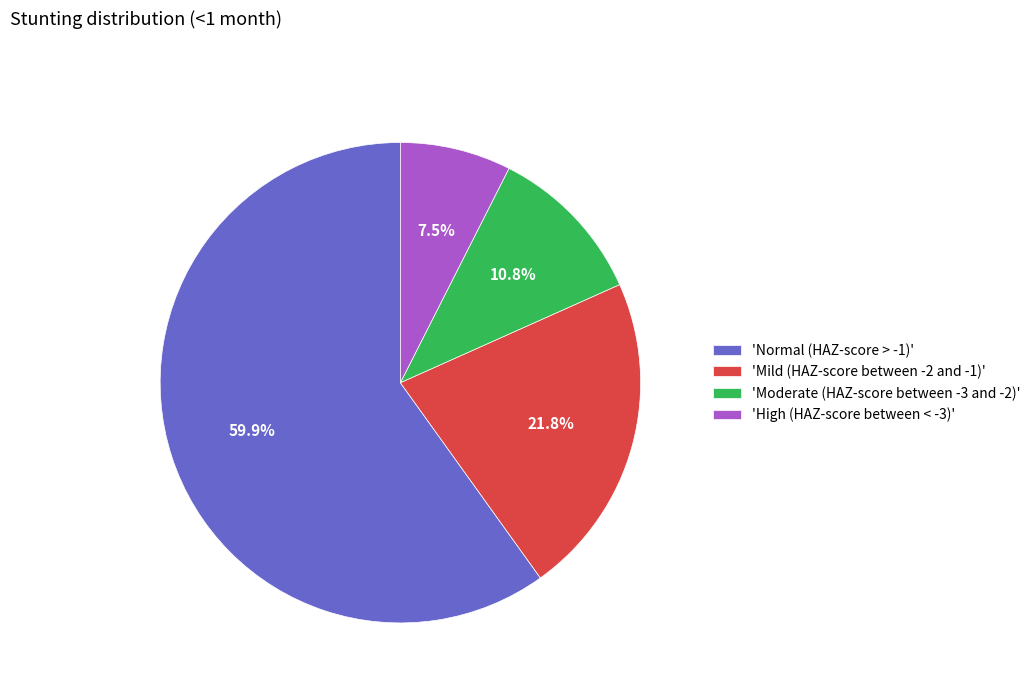

What percentage is NOT represented by 'High (HAZ-score between < -3)'?

92.5%